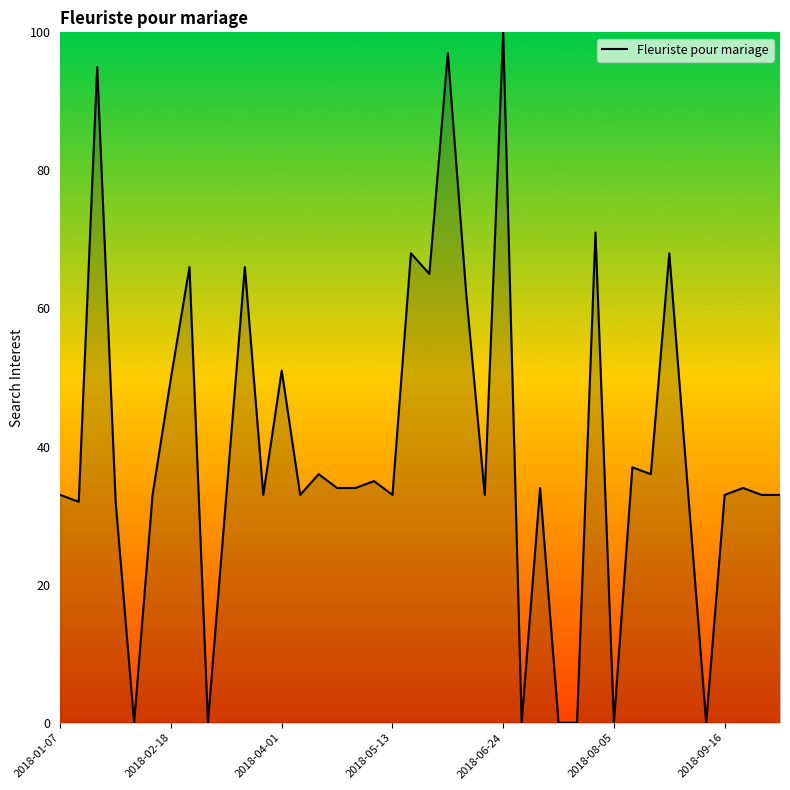

Reading left to right, transcribe all the data shown in this chart.

33	32	95	32	0	33	50	66	0	33	66	33	51	33	36	34	34	35	33	68	65	97	62	33	100	0	34	0	0	71	0	37	36	68	34	0	33	34	33	33